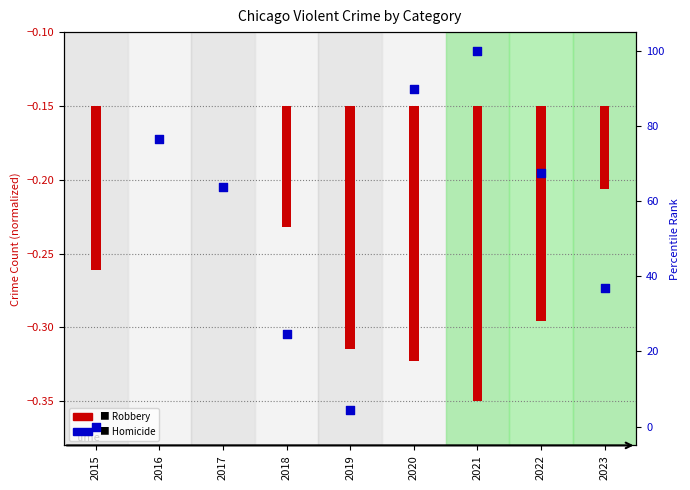

Which has a higher value, 2017 or 2021?

2021